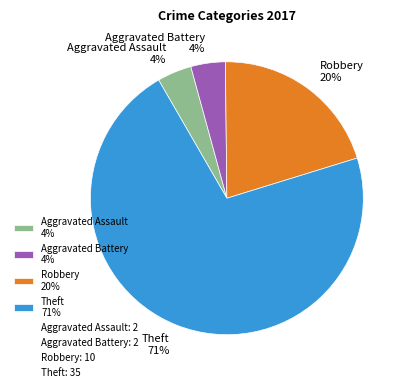

Combined, do Theft 71% and Aggravated Assault 4% account for over 50%?

Yes